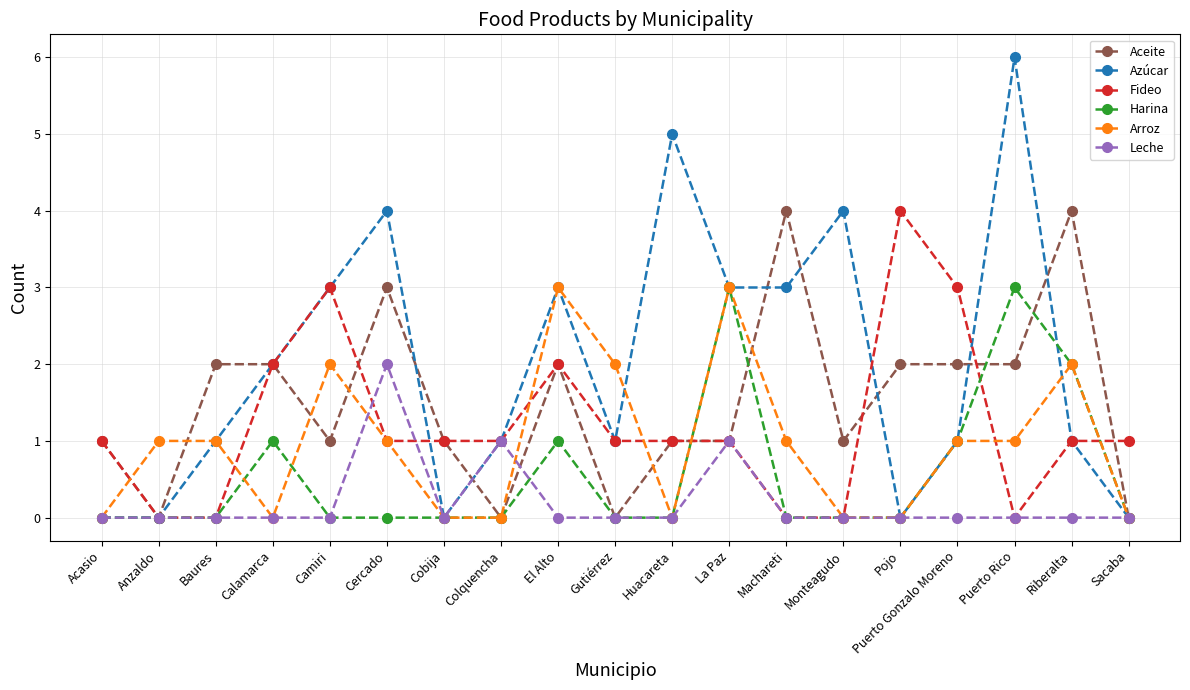

How many Fideo values are between 0 and 2?

16